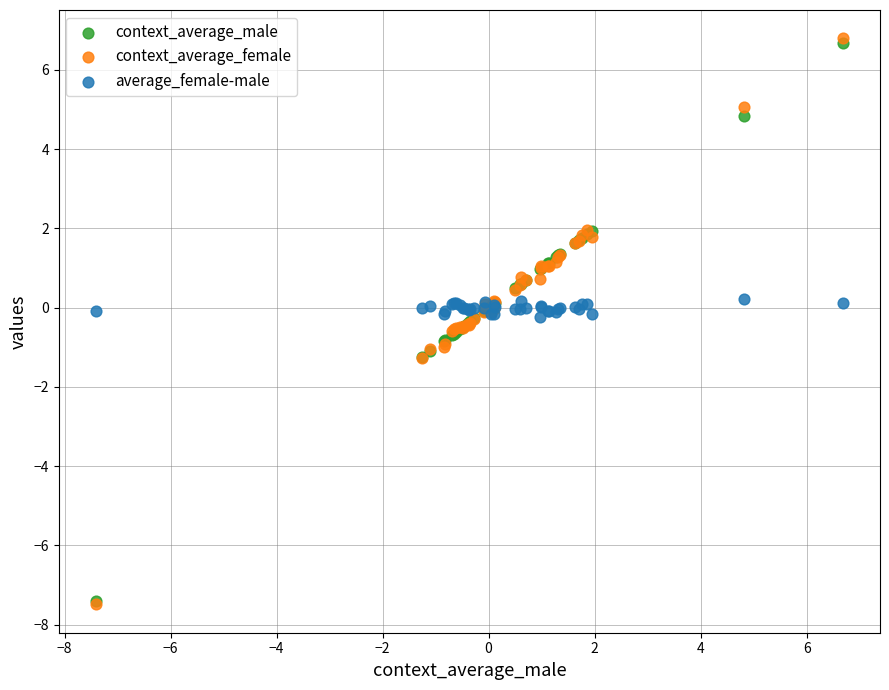

Which series has the widest spread of Y values?

context_average_female